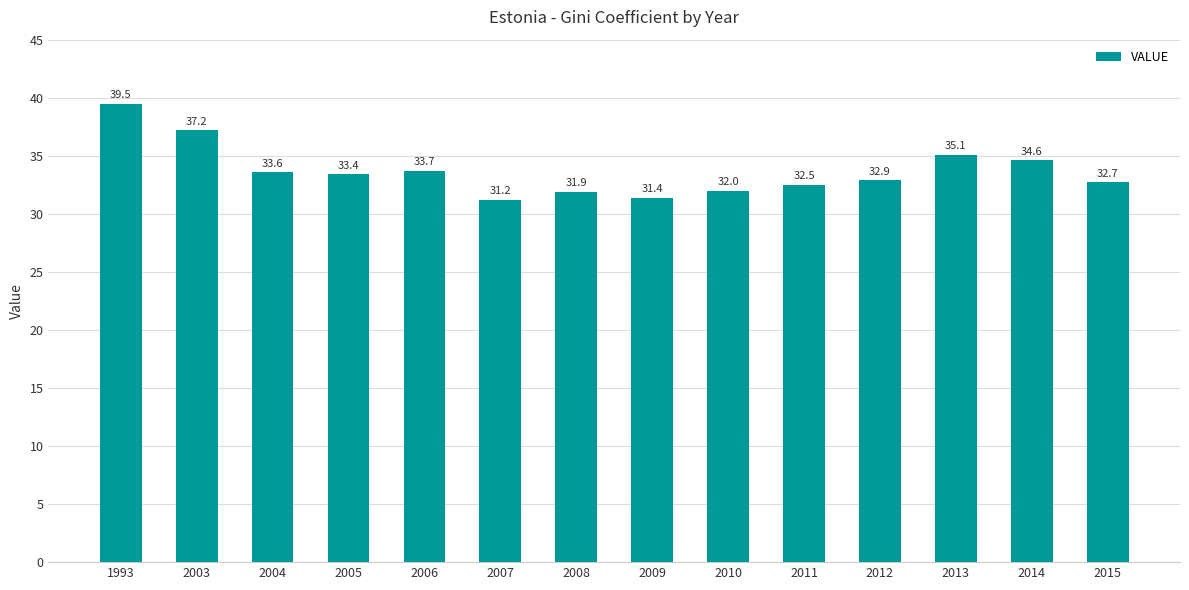

Reading right to left, transcribe all the data shown in this chart.

32.7	34.6	35.1	32.9	32.5	32.0	31.4	31.9	31.2	33.7	33.4	33.6	37.2	39.5